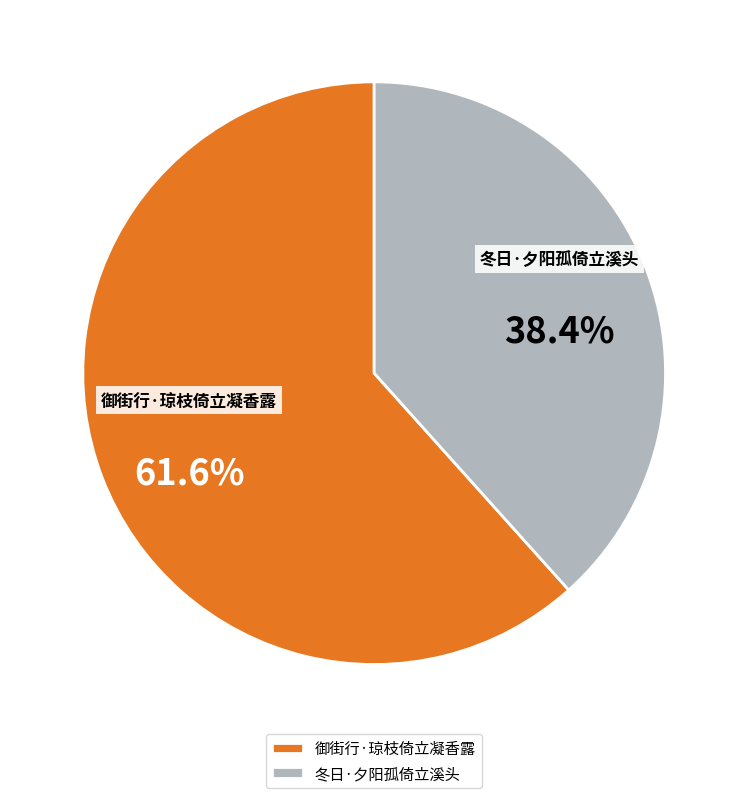

Is the sum of 冬日·夕阳孤倚立溪头 and 御街行·琼枝倚立凝香露 greater than half?

Yes